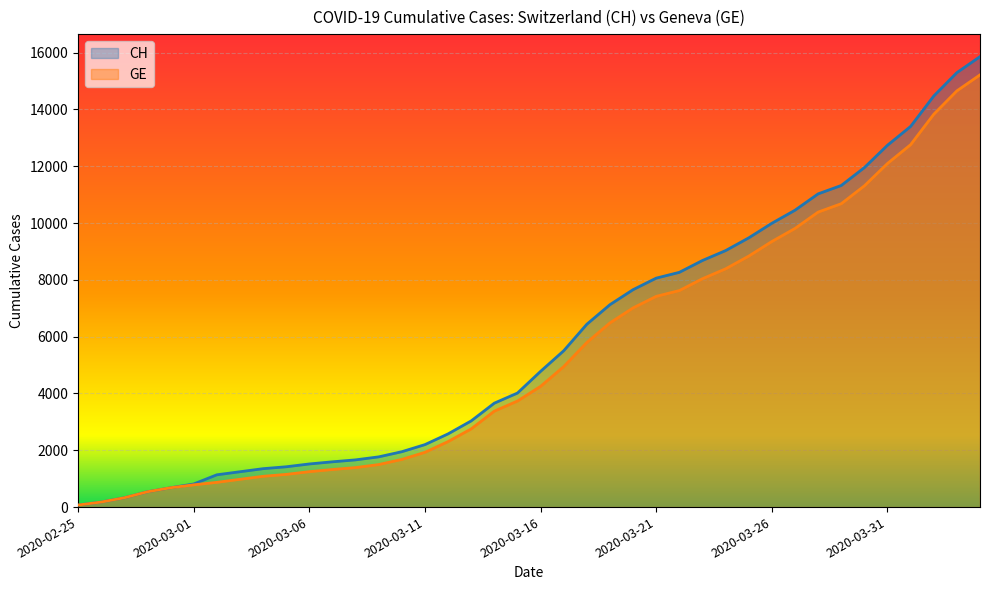

At which category does the chart reach its minimum across all series?

2020-02-25